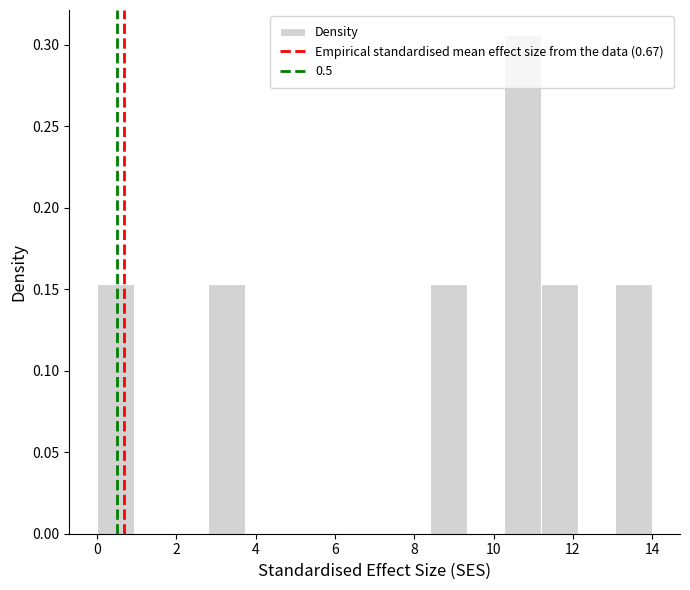

How tall is the bar that spans 10.2 to 11.2 on the x-axis? Neither the bar edges nor the heights are printed on the chart, so give them approximately, as read against the axes.

0.305